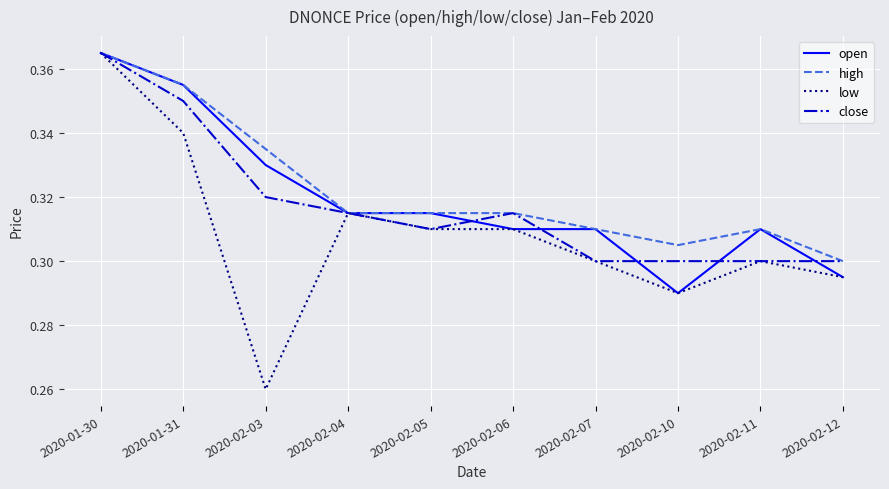

What position from the left is 2020-01-30?

1